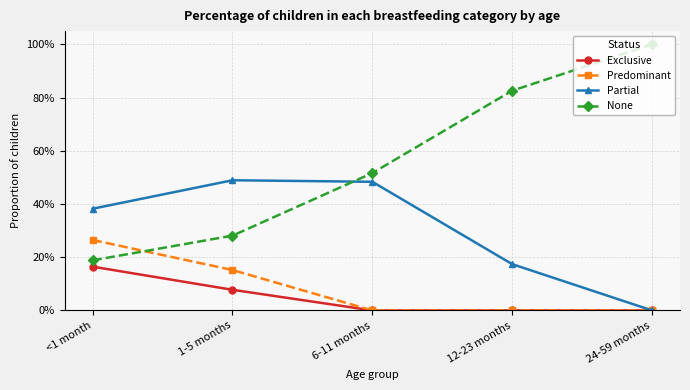

In Partial, how many points are higher than both neighbors (excluding endpoints)?

1